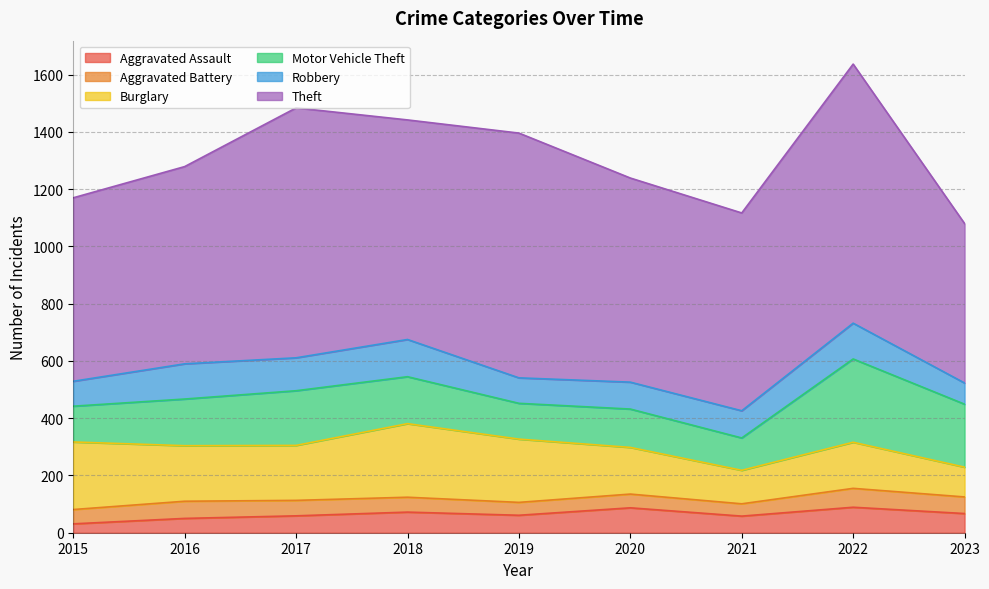

True or false: Robbery and Aggravated Assault intersect in this chart.

False